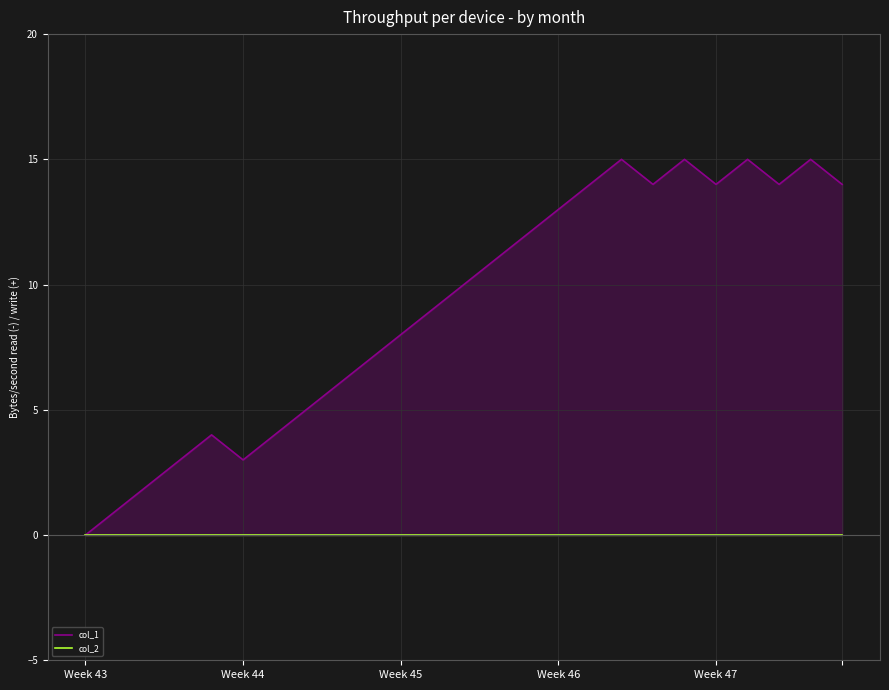

True or false: col_1 has a value of 16 at 13.

False